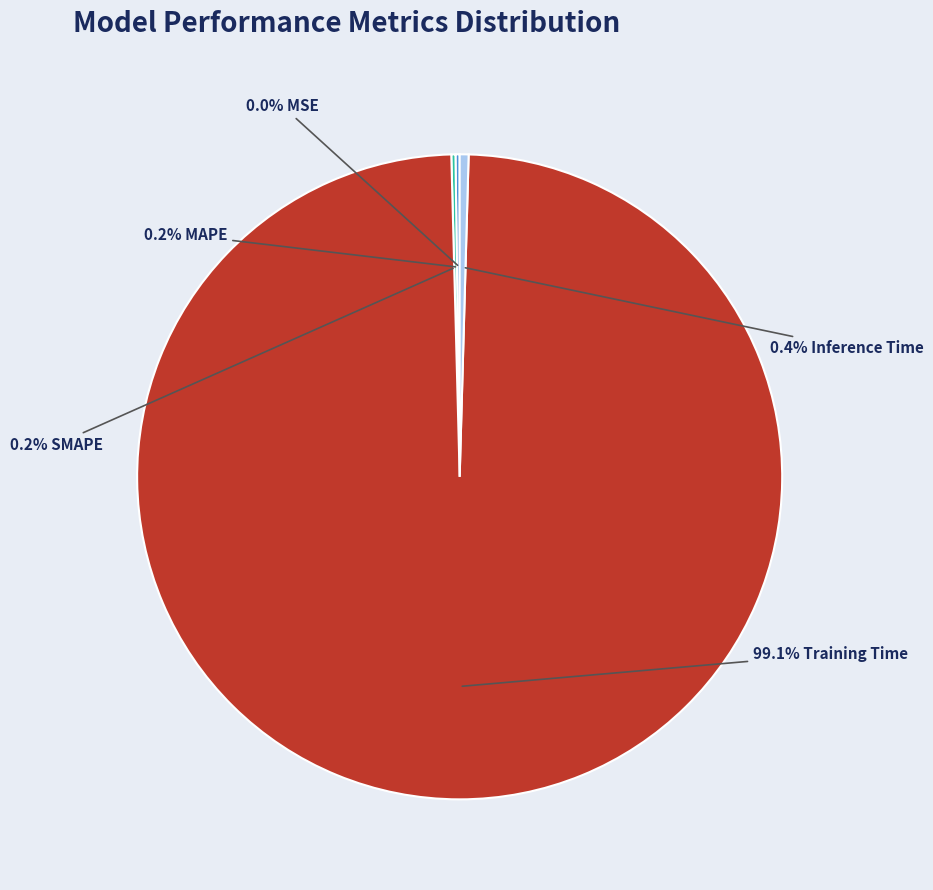

Is there any slice that represents more than half of the pie?

Yes